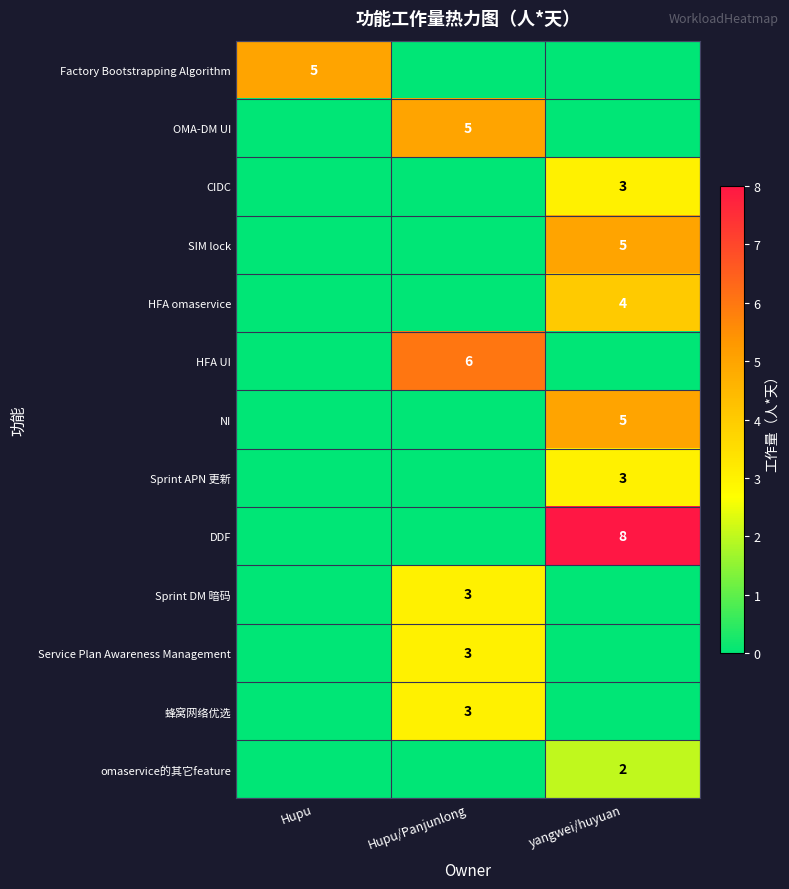

The value of NI at yangwei/huyuan is 5. True or false?

True